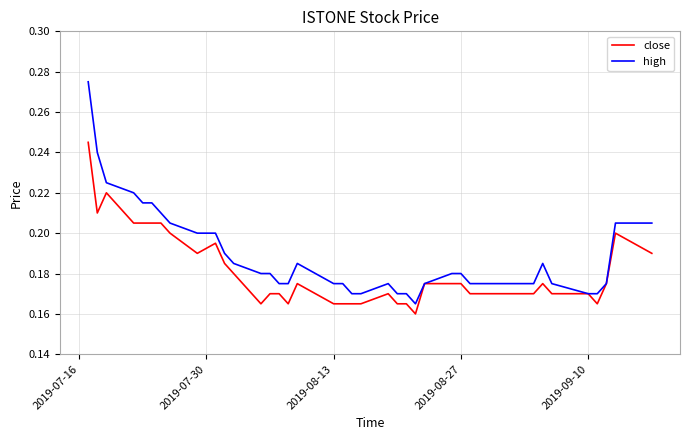

List the series in order of their peak value, lowest first.

close, high